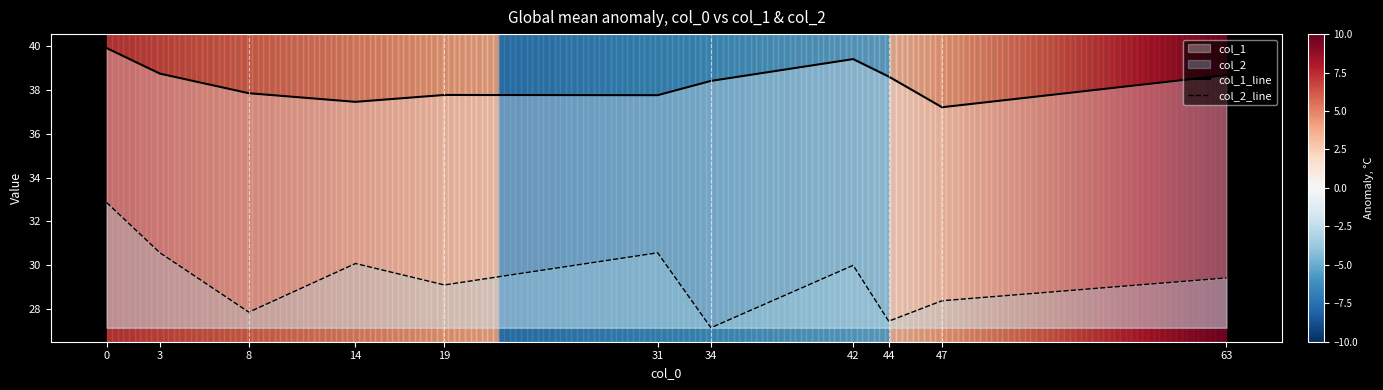

Does the chart display data point markers on the line(s)?

No